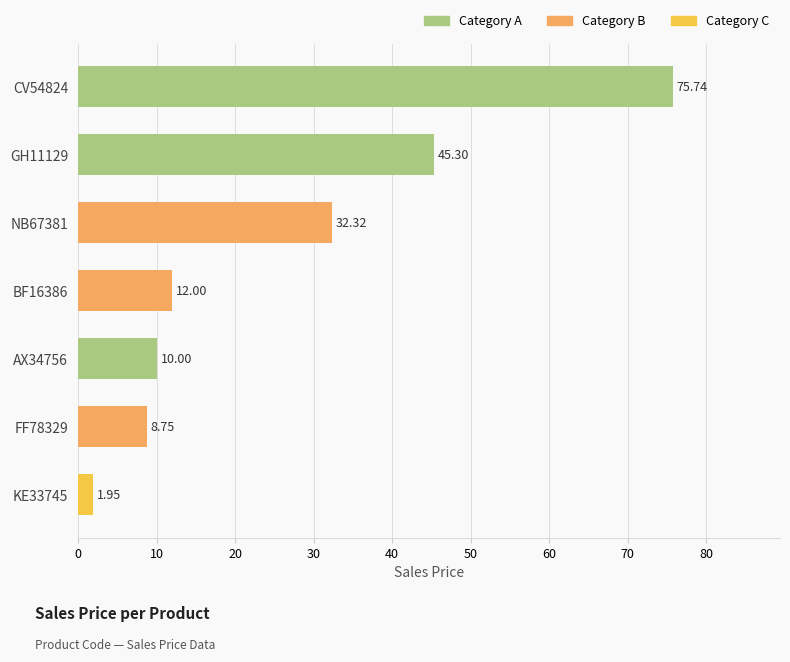

At which category does the chart reach its peak across all series?

CV54824